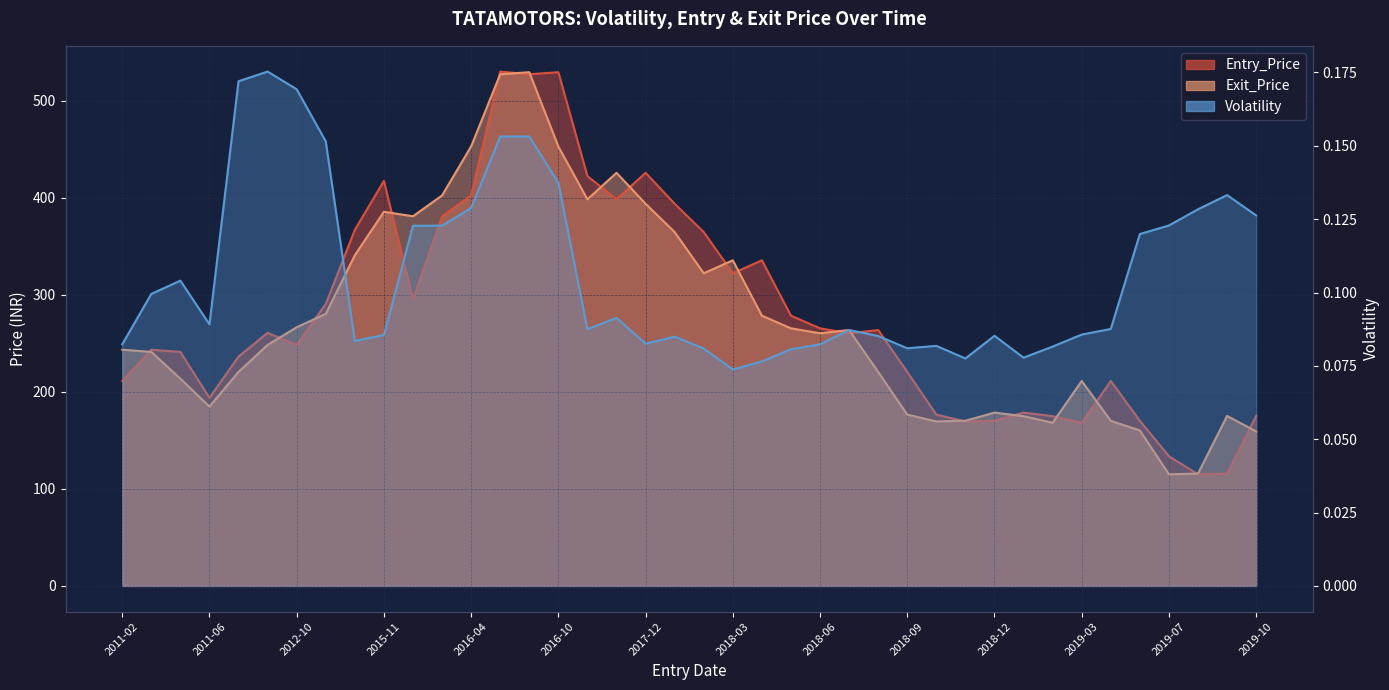

True or false: Entry_Price and Volatility cross at least once.

False